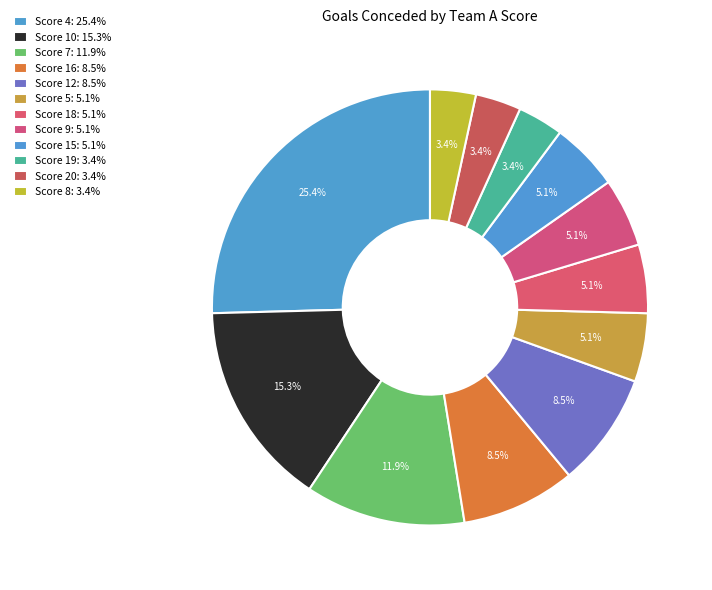

What is the largest slice in the pie chart?

4